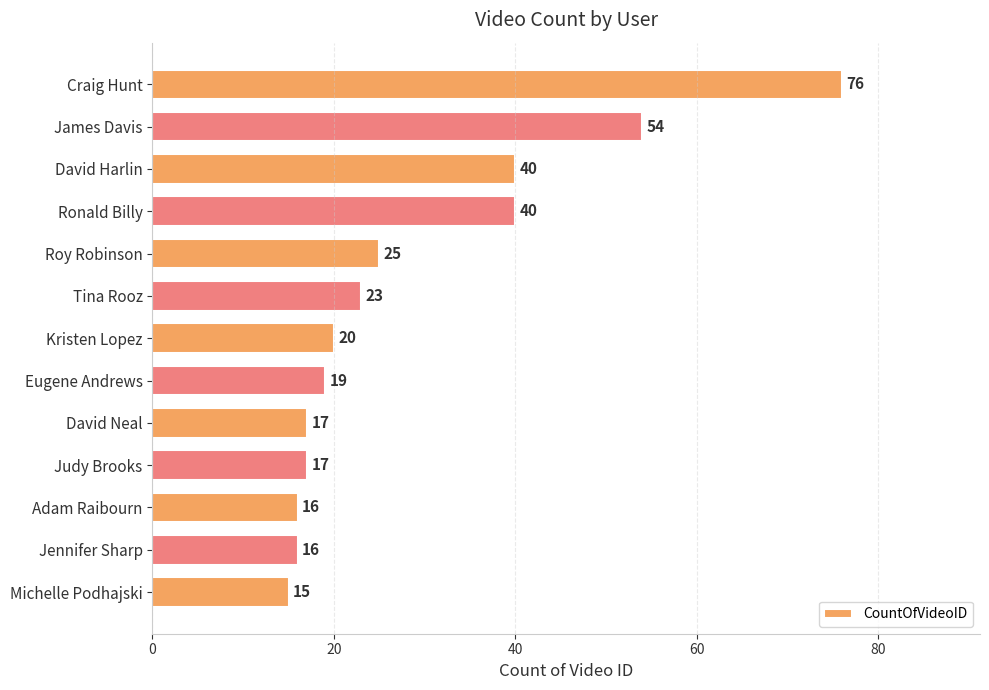

The value at Judy Brooks is 9. True or false?

False